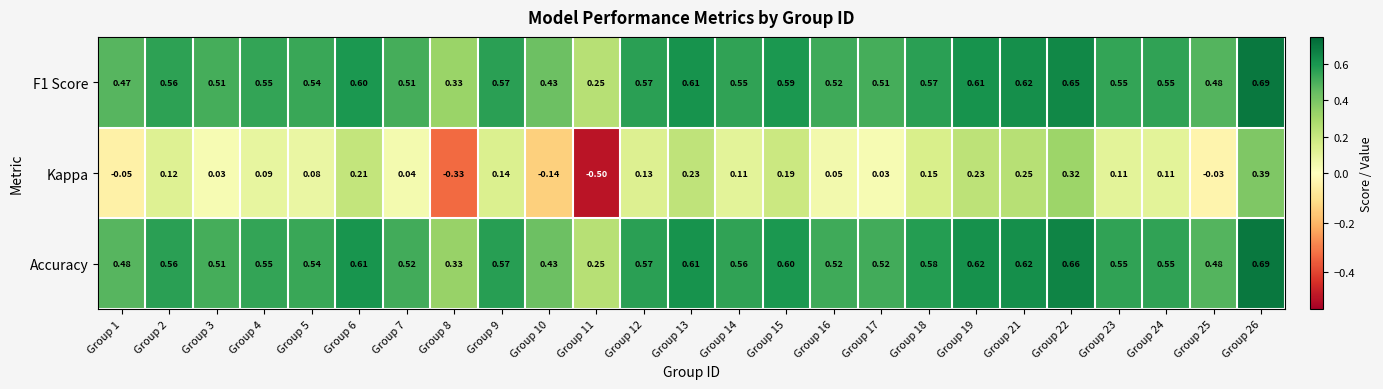

Which series has the largest range (max minus min)?

Kappa